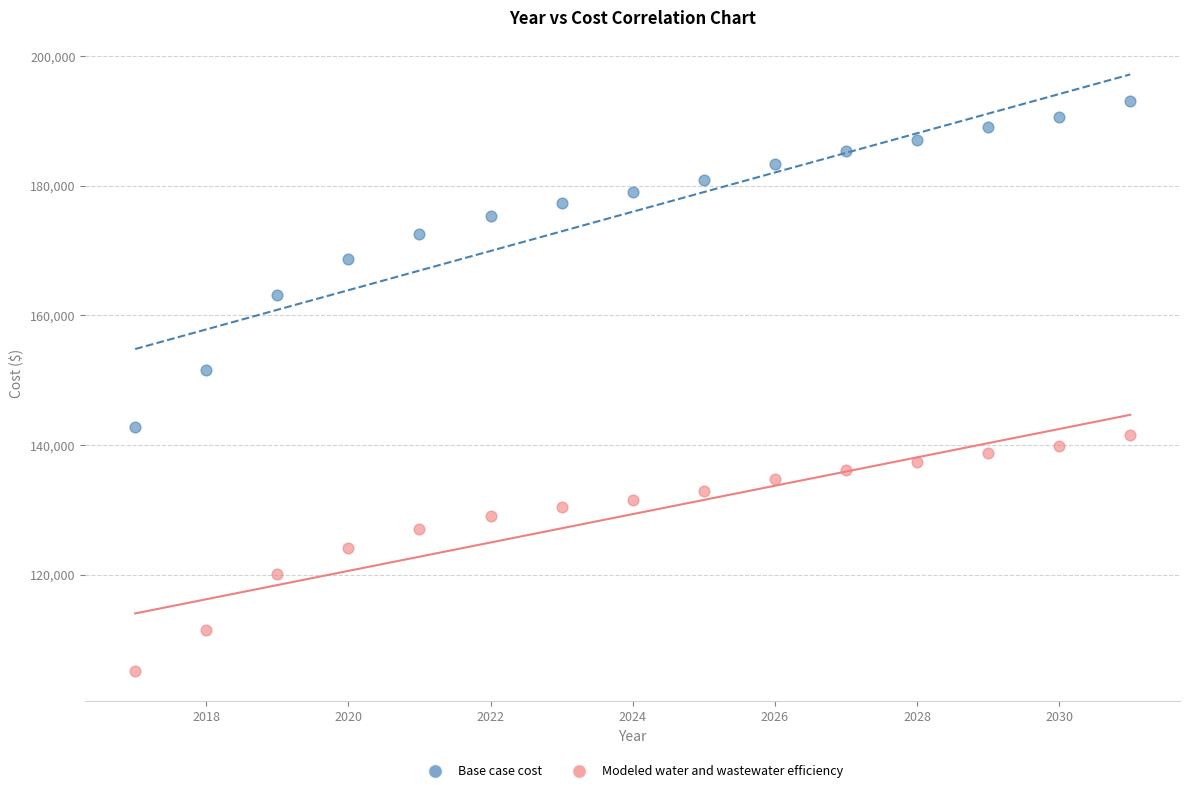

Which series contains the lowest Y value?

Modeled water and wastewater efficiency